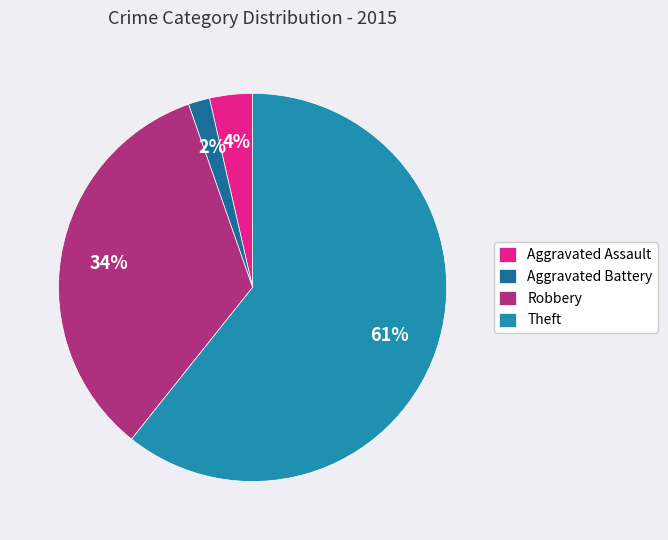

To the nearest percent, what portion does Aggravated Assault represent?

4%